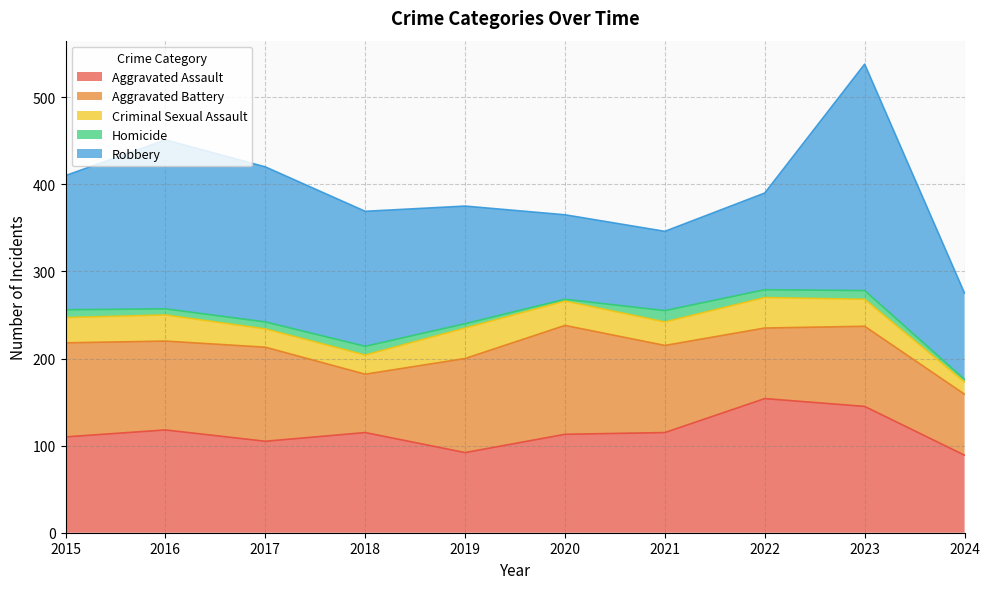

Does the chart have visible grid lines?

Yes